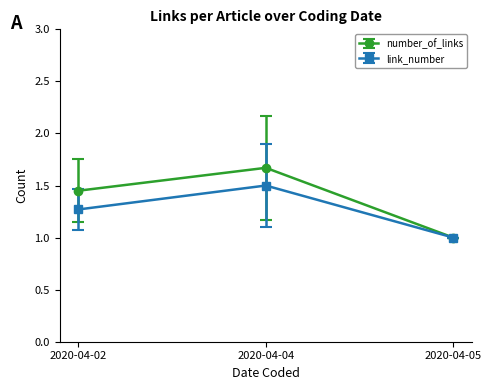

Does the chart have visible grid lines?

No